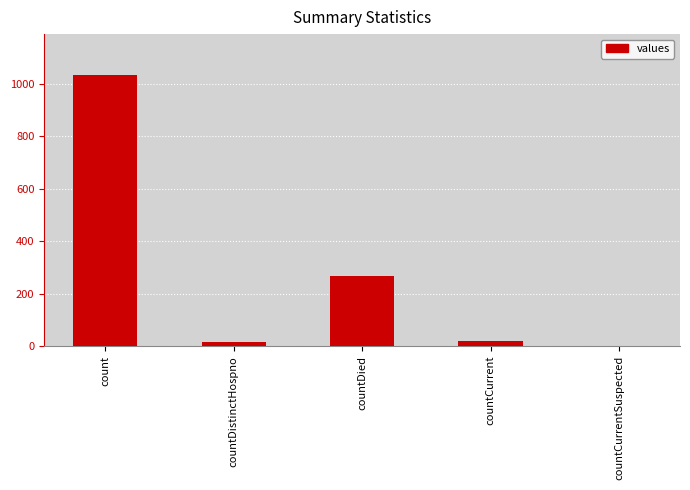

How many values are above zero?

4